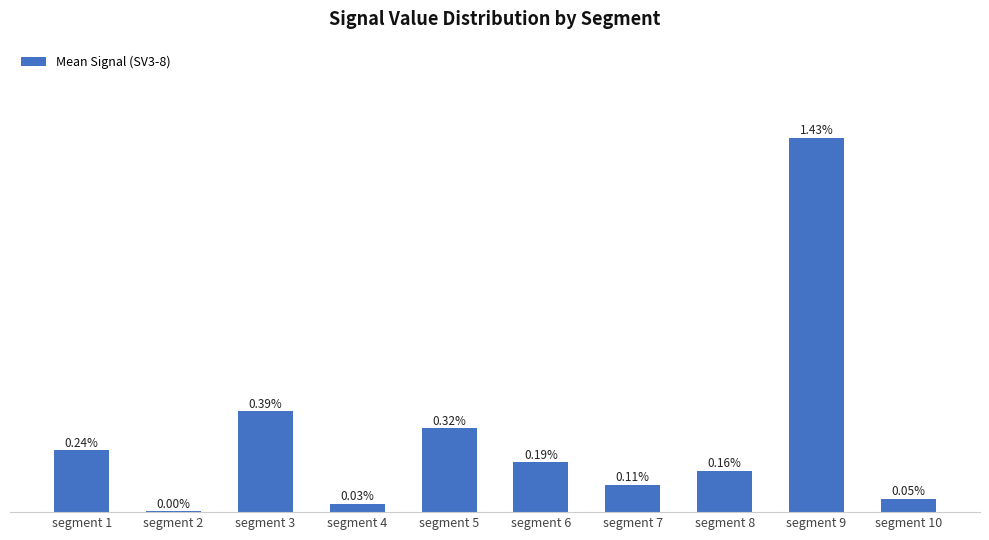

Which has a higher value, segment 7 or segment 8?

segment 8